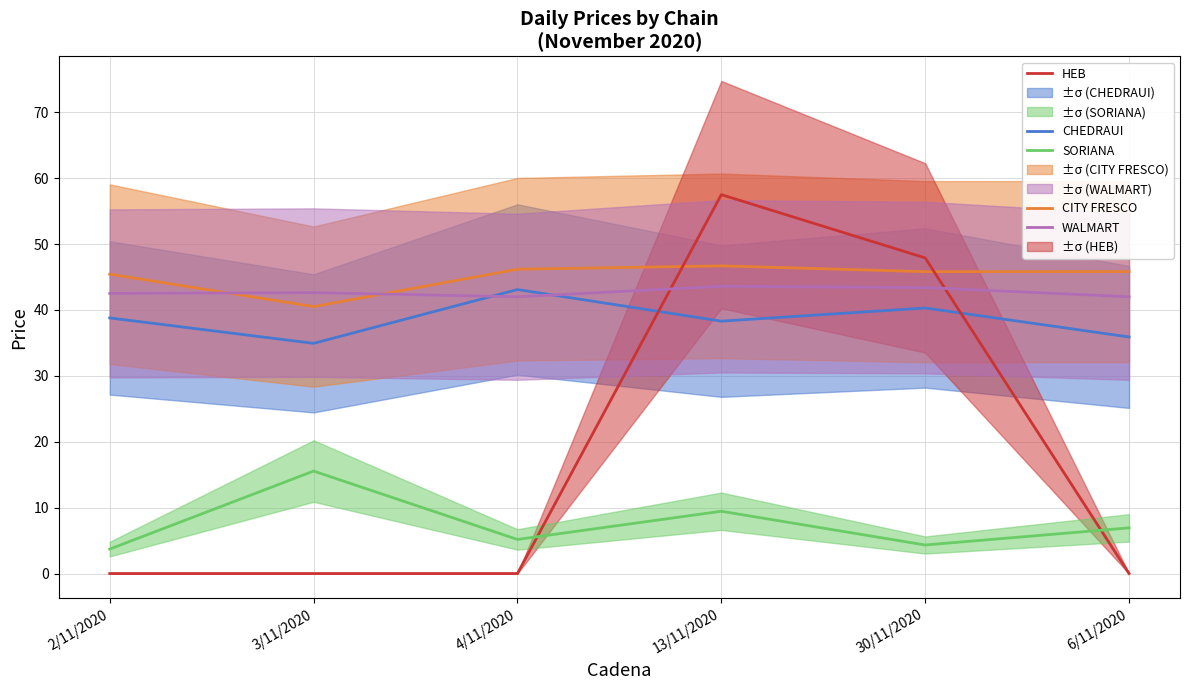

At which category does WALMART reach its first local valley?

4/11/2020